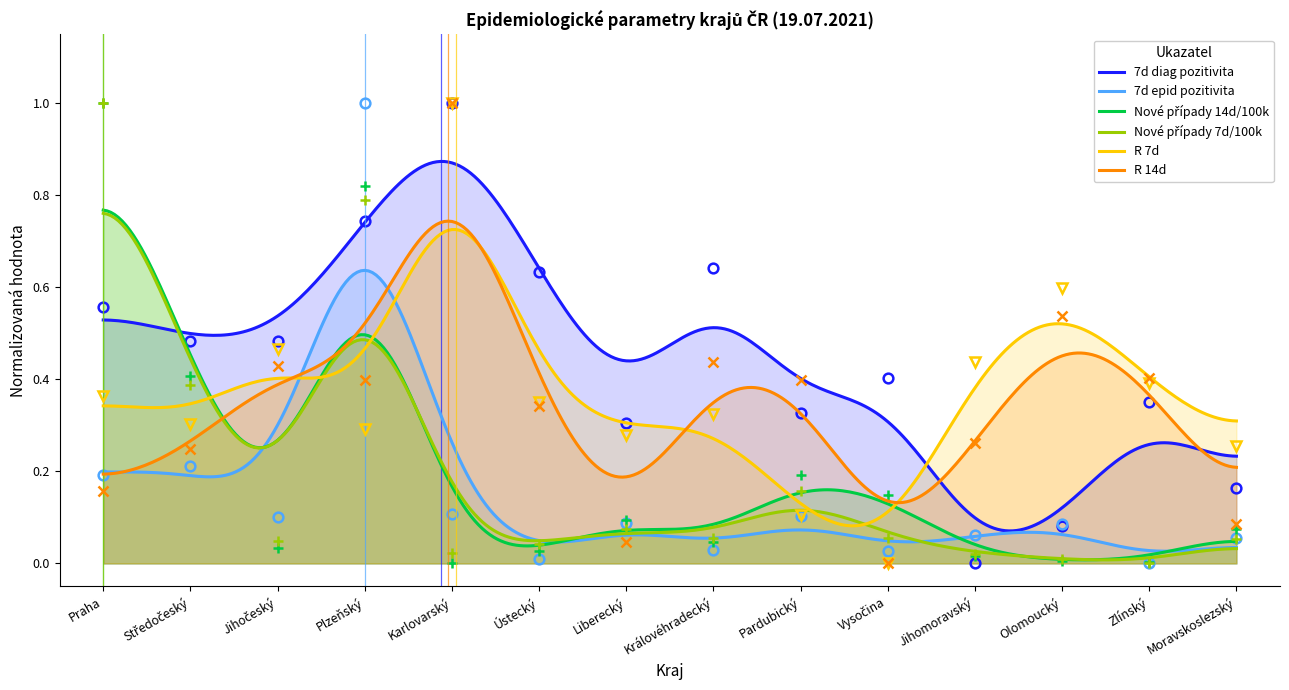

What is the difference between the second highest and minimum values in the 7d epid pozitivita series?

0.2